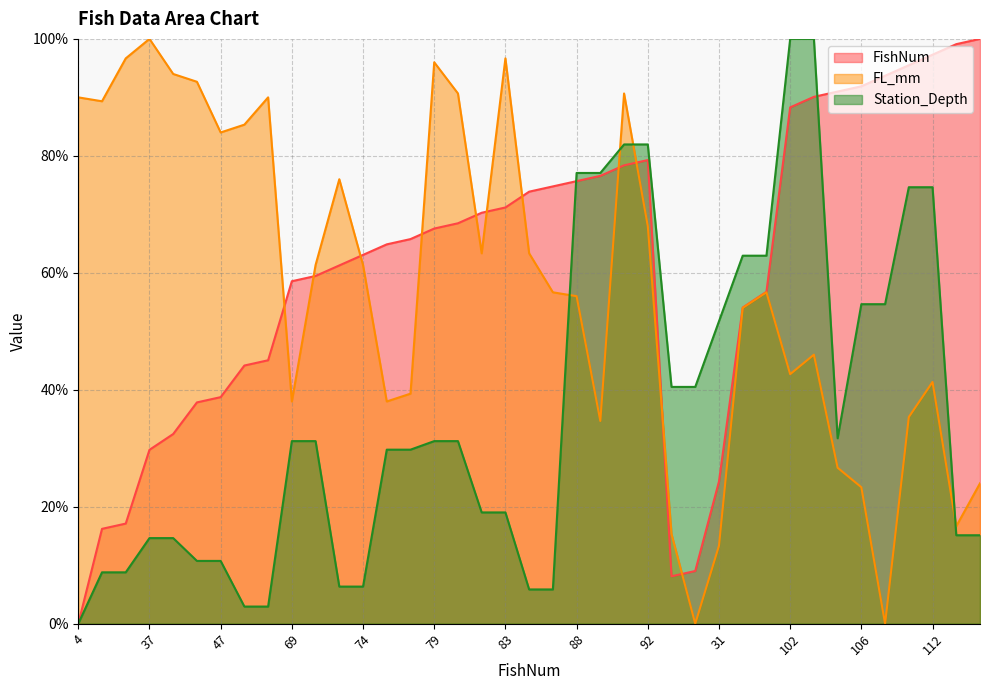

The Station_Depth series shows 56.0 at 92. True or false?

False